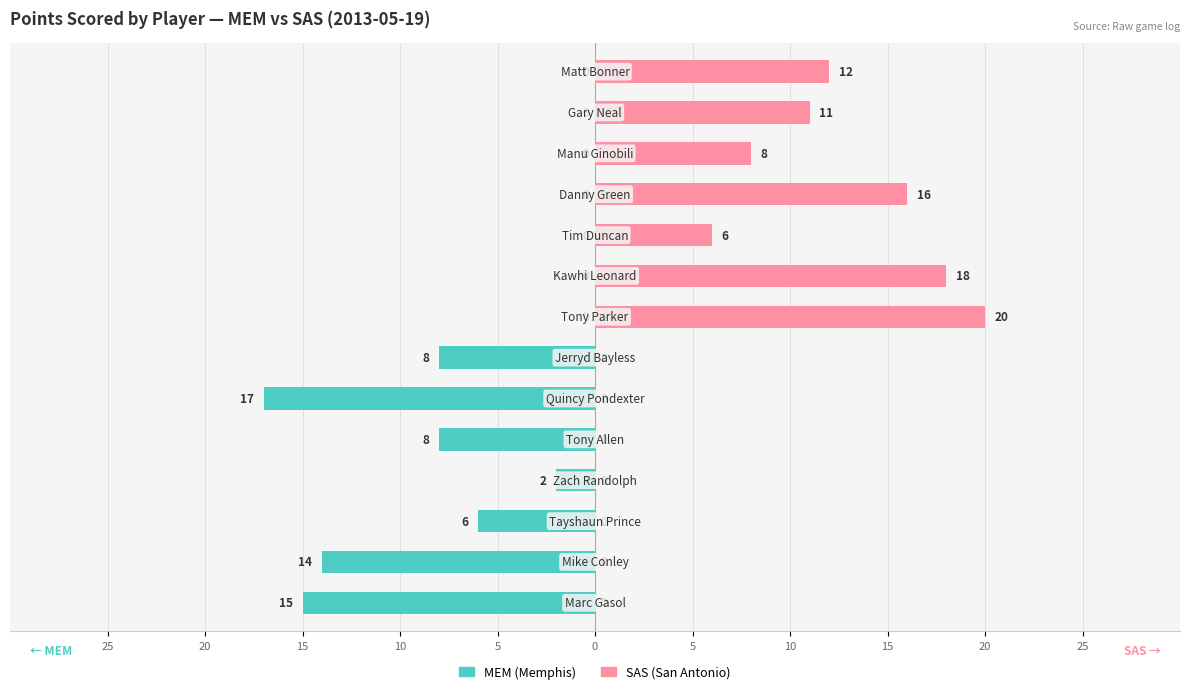

How many data points in SAS (San Antonio) are above 6?

6